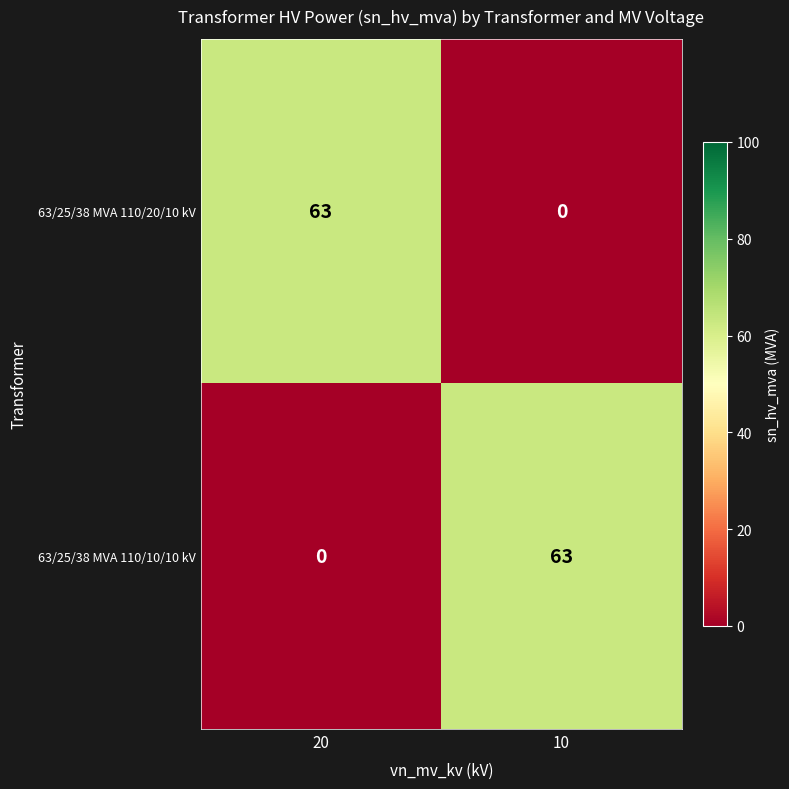

What is the average value of the 63/25/38 MVA 110/20/10 kV series?

32